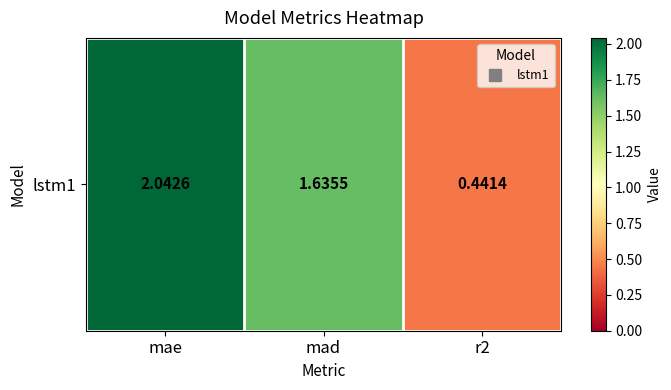

Rank the categories by value from highest to lowest.

mae, mad, r2